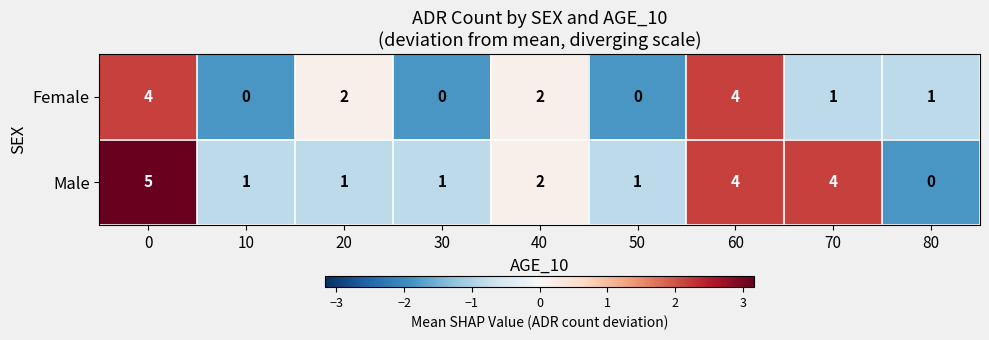

How many values in the Female series are below 1?

3